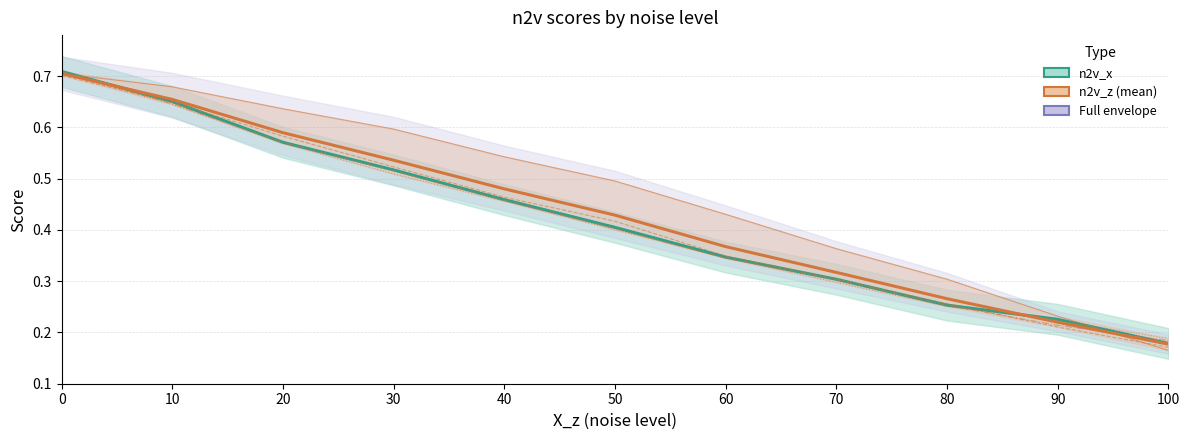

Between 60 and 70, which is larger?

60